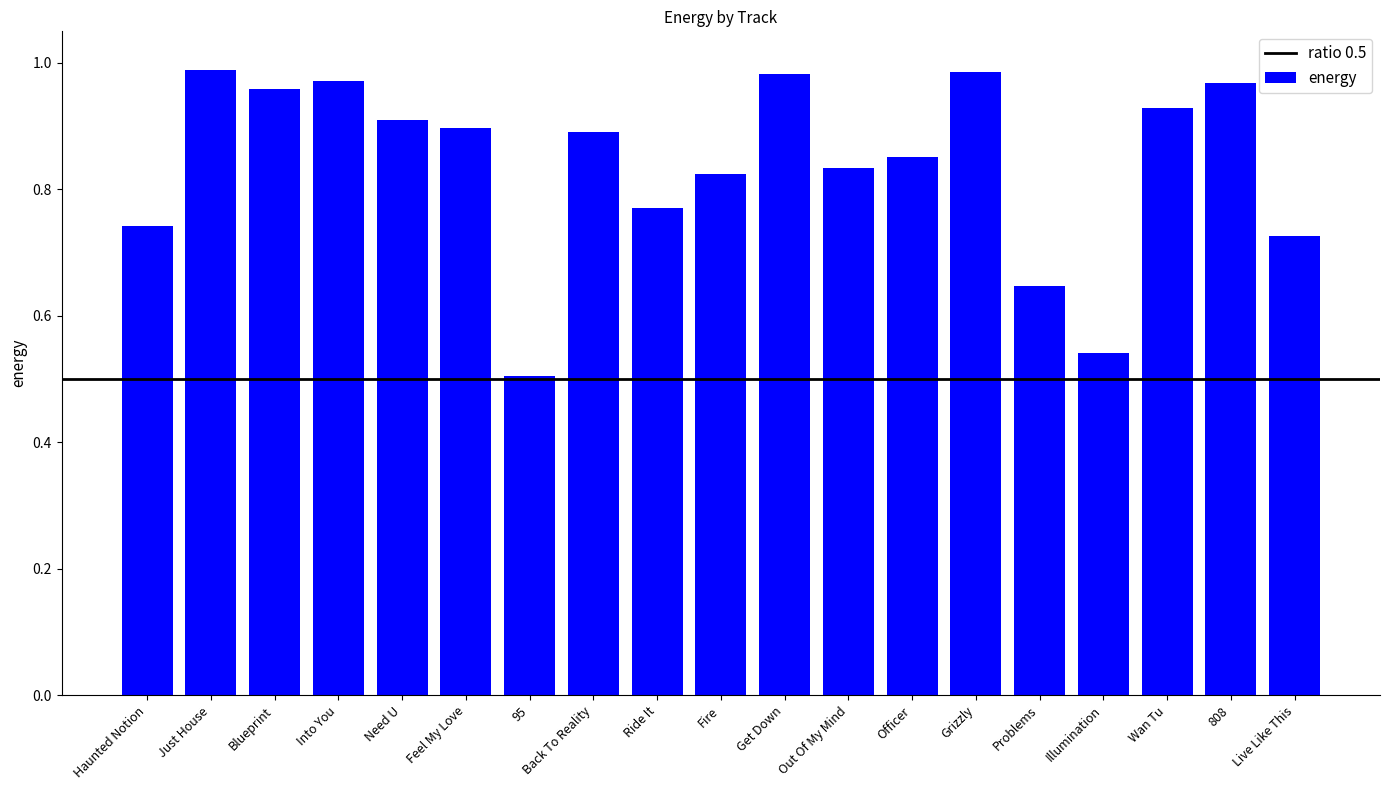

How many bars are there in total?

19